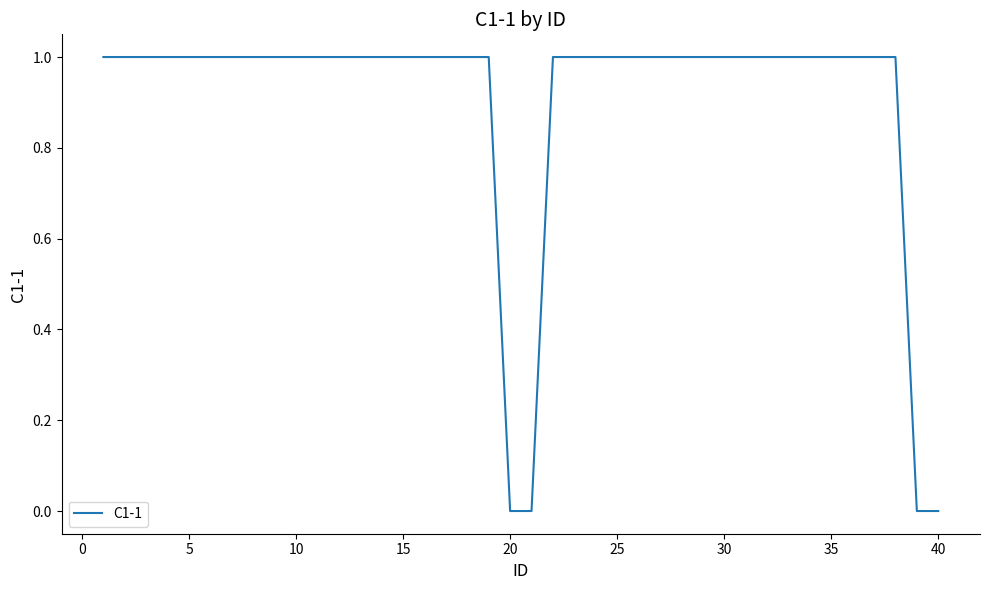

Is it true that the value at 10 is 1?

True